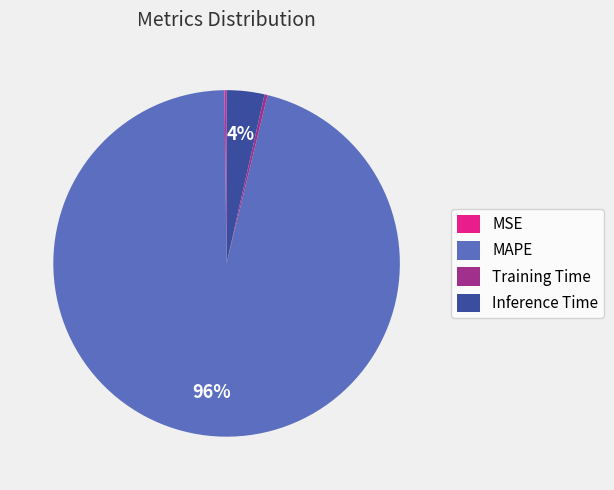

To the nearest percent, what is the difference between the MAPE and Training Time slice percentages?

96%